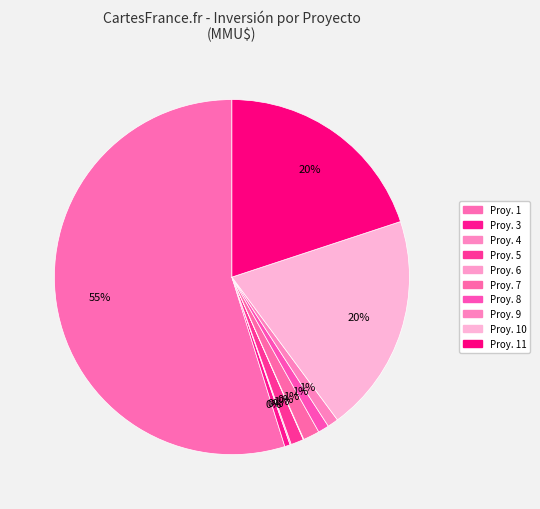

Which slice represents more than half of the pie?

1